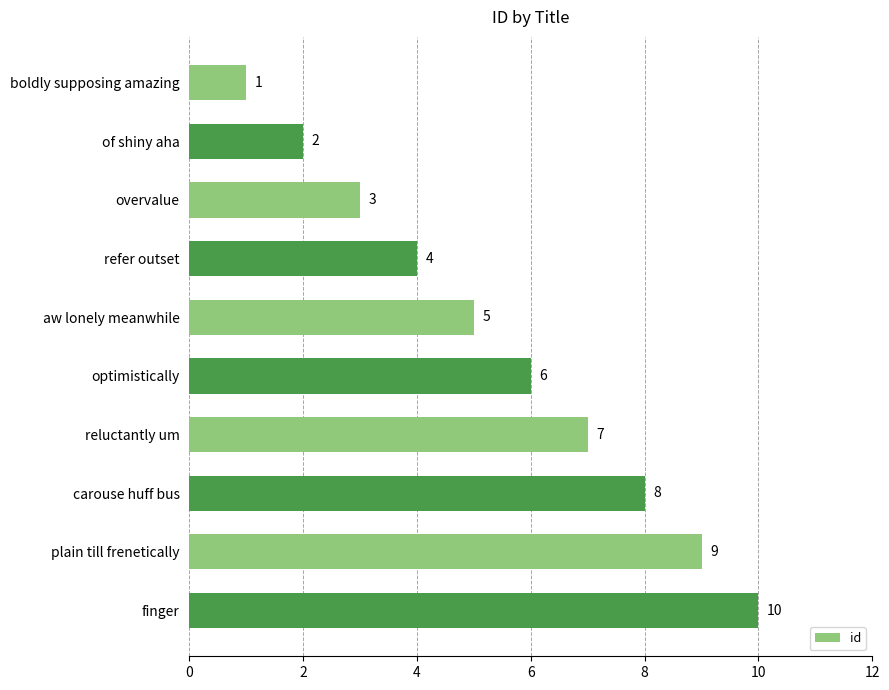

What is the label of the 8th bar from the bottom?

overvalue